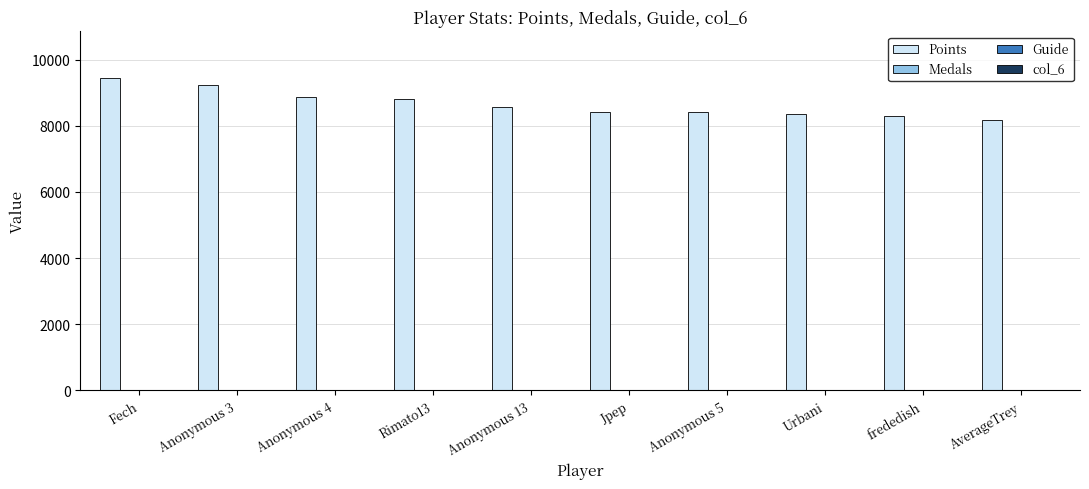

How many groups of bars are there?

10